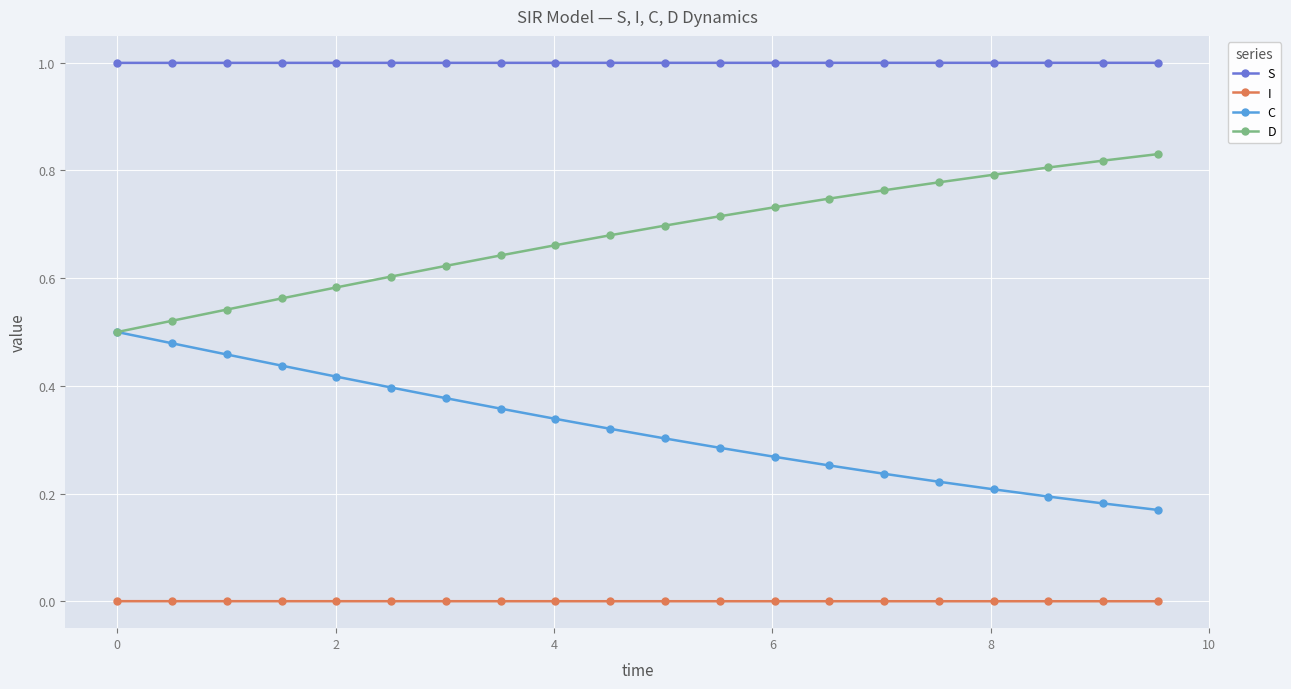

List the series in order of their peak value, lowest first.

I, C, D, S